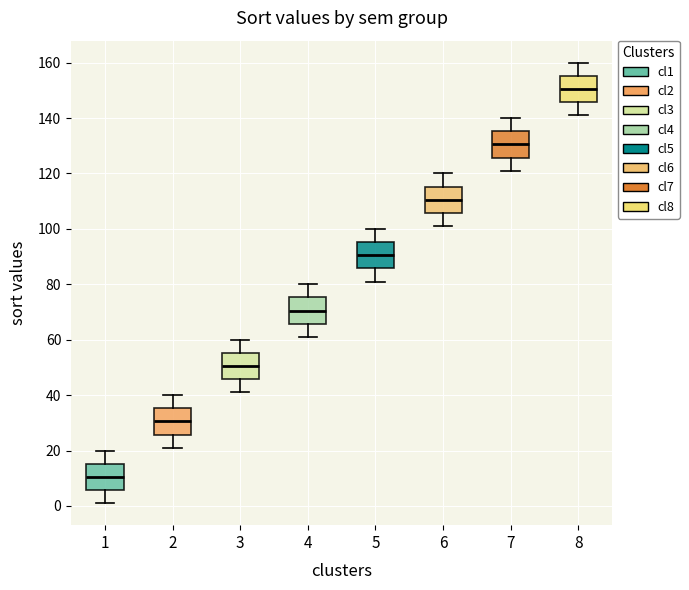

Reading left to right, read every box against the y-axis: the position of its median line, the range the box covers, and the ends of its whiskers. The values are not printed on the chart, so give them approximately, as read against the axis.

1: median 10, box 6 to 16, whiskers 2 to 20
2: median 30, box 26 to 36, whiskers 22 to 40
3: median 50, box 46 to 56, whiskers 42 to 60
4: median 70, box 66 to 76, whiskers 62 to 80
5: median 90, box 86 to 96, whiskers 82 to 100
6: median 110, box 106 to 116, whiskers 102 to 120
7: median 130, box 126 to 136, whiskers 122 to 140
8: median 150, box 146 to 156, whiskers 142 to 160